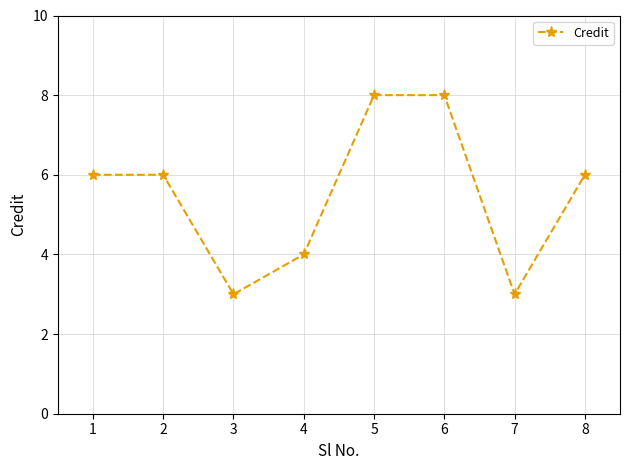

Between 4 and 6, which is larger?

6